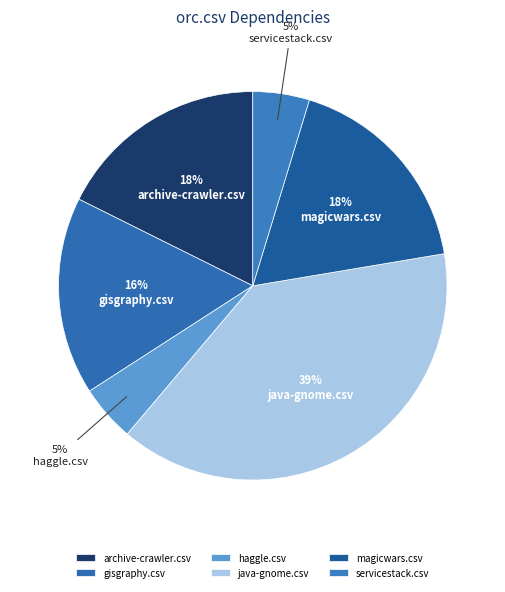

To the nearest percent, what portion does gisgraphy.csv represent?

16%